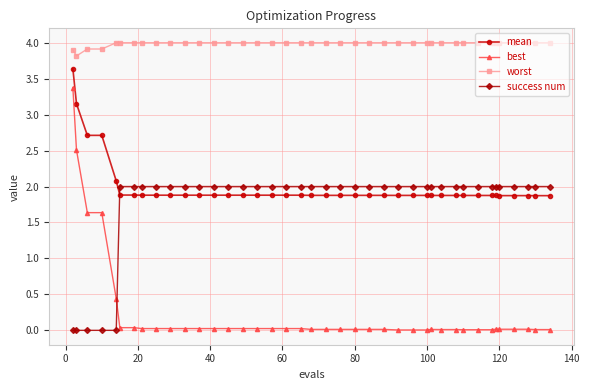

What are all the series names shown in the legend?

mean, best, worst, success num